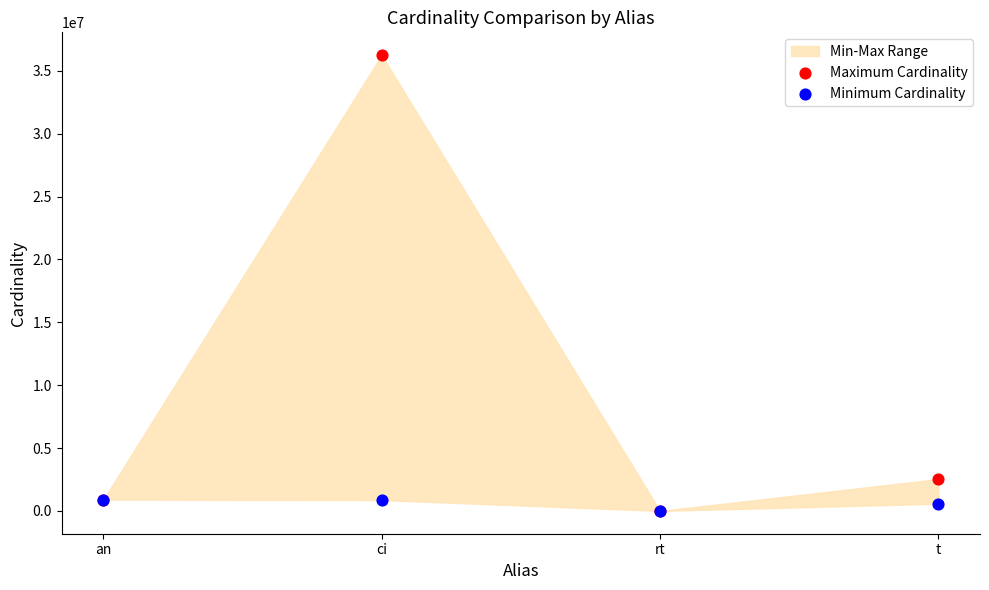

Across all series, what Y value is closest to 18122172?

2528312